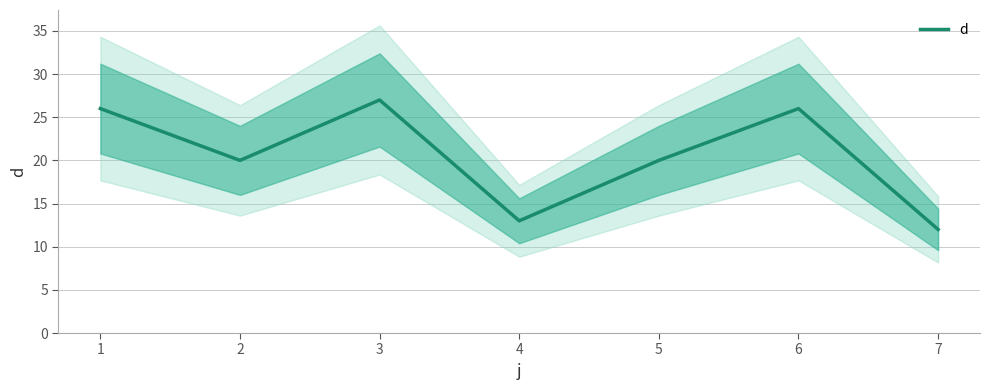

Reading right to left, what are all the values shown in this chart?

7=12	6=26	5=20	4=13	3=27	2=20	1=26